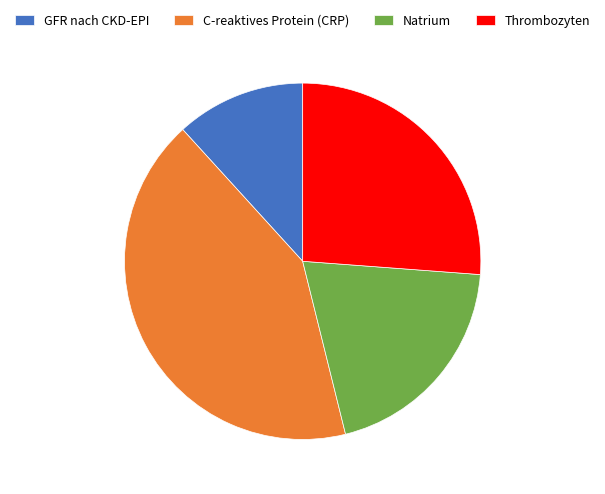

Count the number of slices in the pie.

4